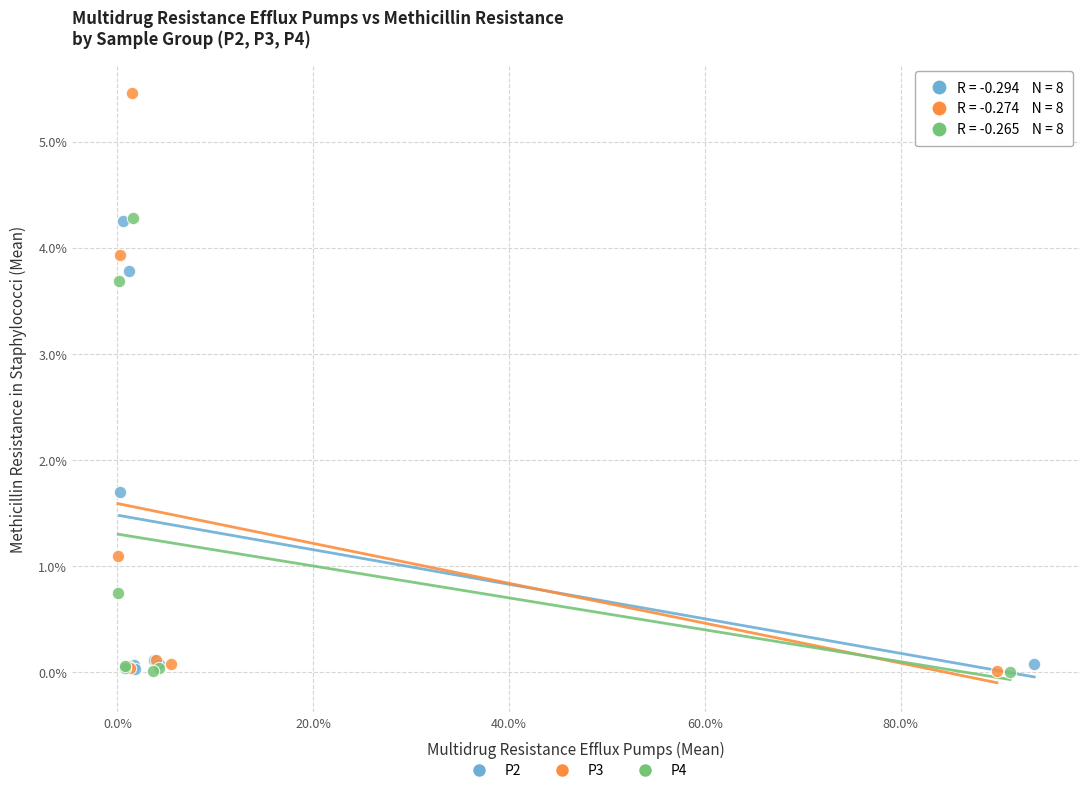

What are all the series names shown in the legend?

P2, P3, P4